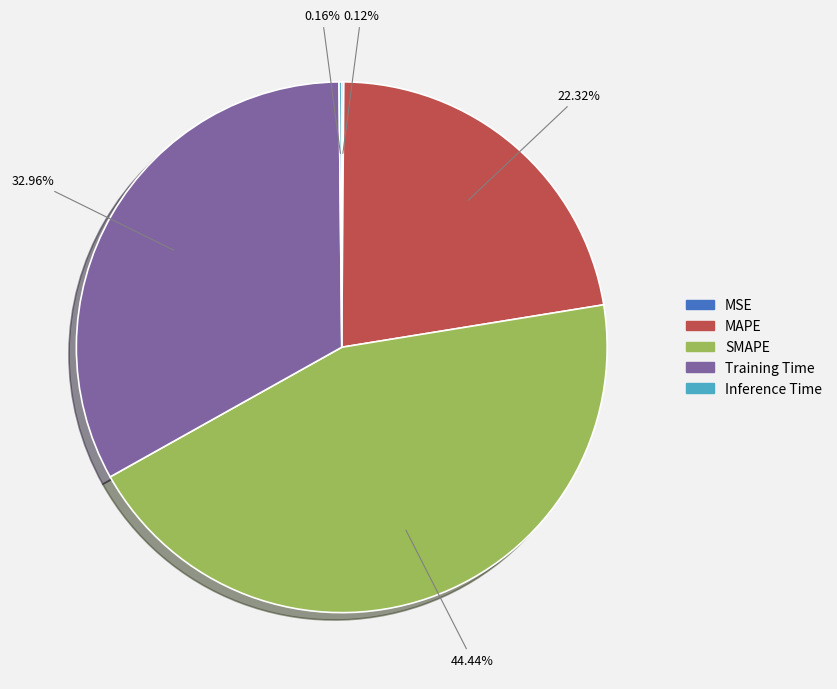

Between Training Time and MAPE, which is larger?

Training Time